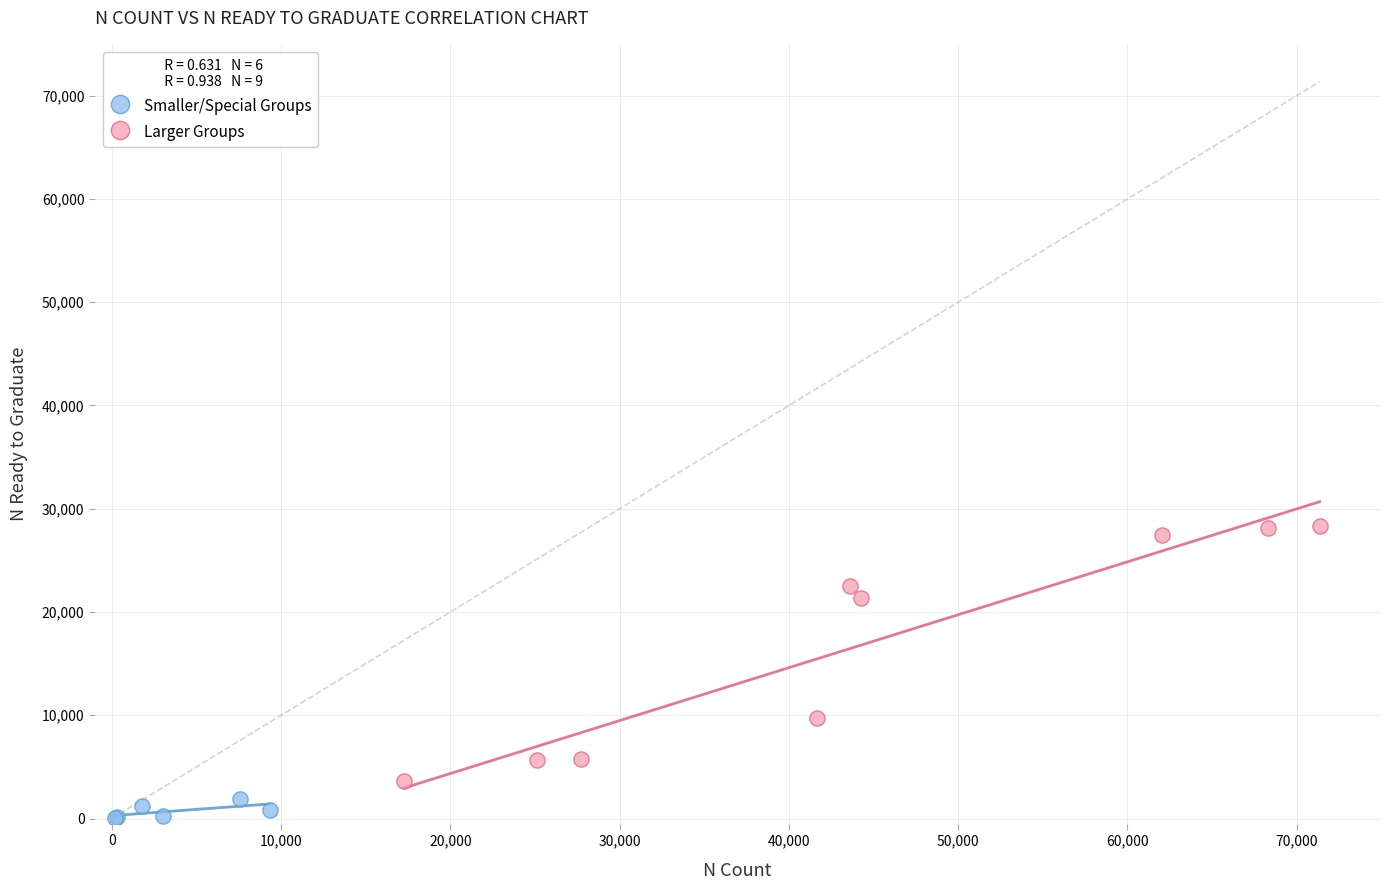

Which series contains the lowest Y value?

Smaller/Special Groups